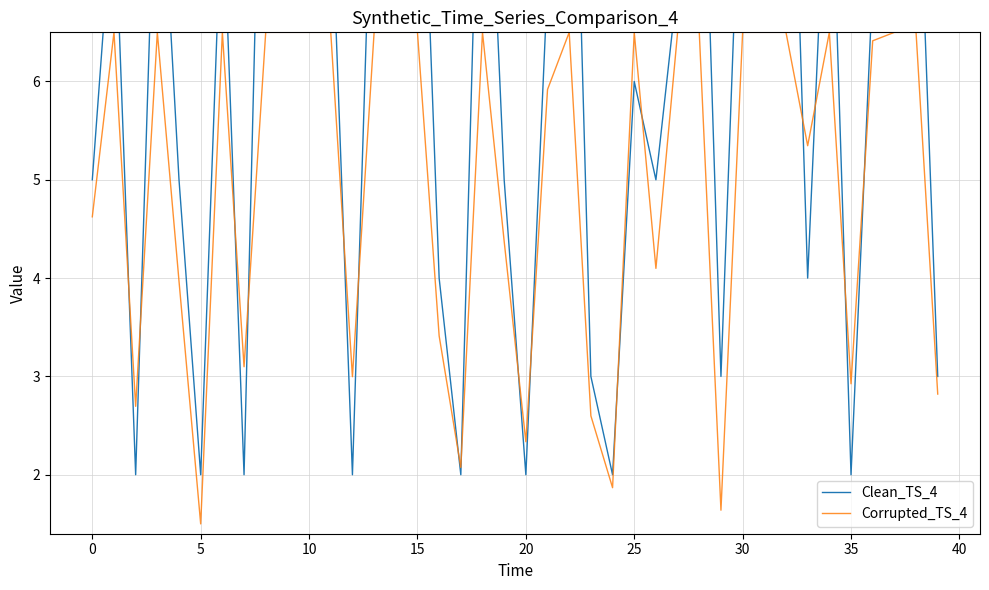

What value does the Corrupted_TS_4 series have at 13?

6.5